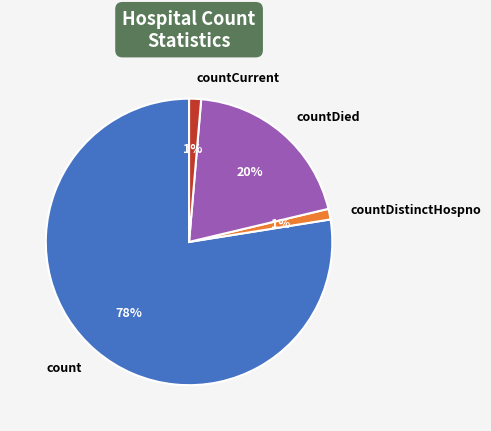

Between count and countDied, which is larger?

count